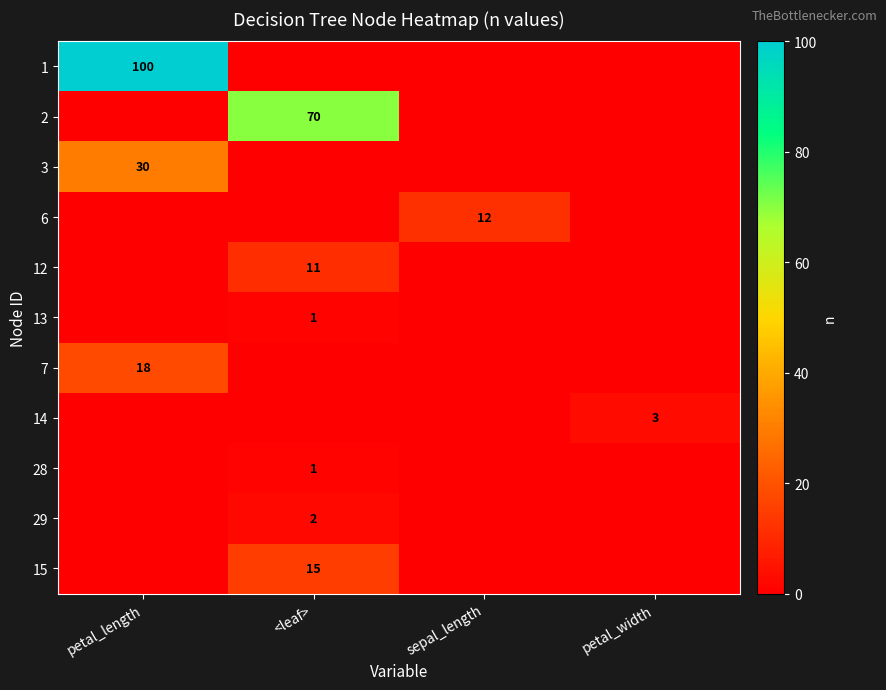

True or false: 12 has a value of 11 at <leaf>.

True